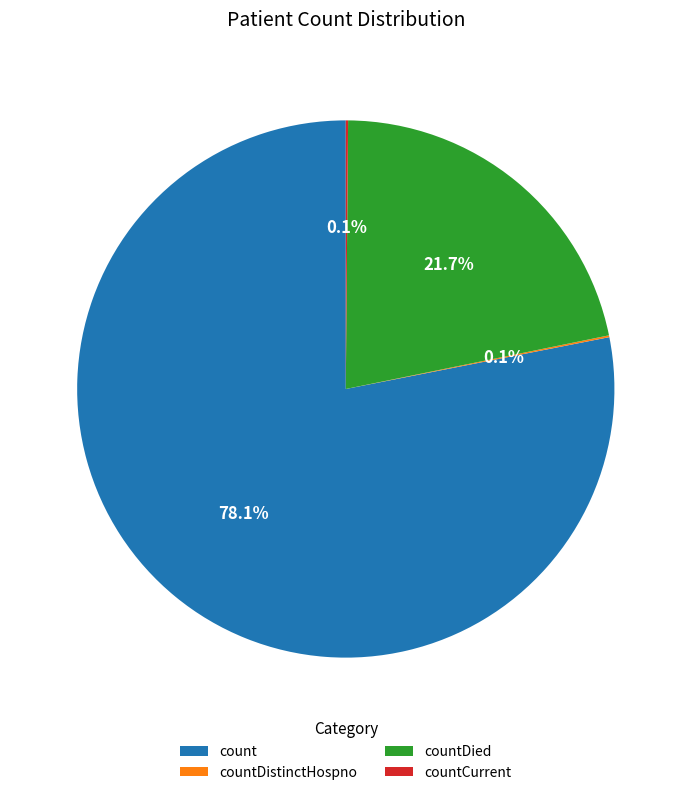

What is the largest slice in the pie chart?

count